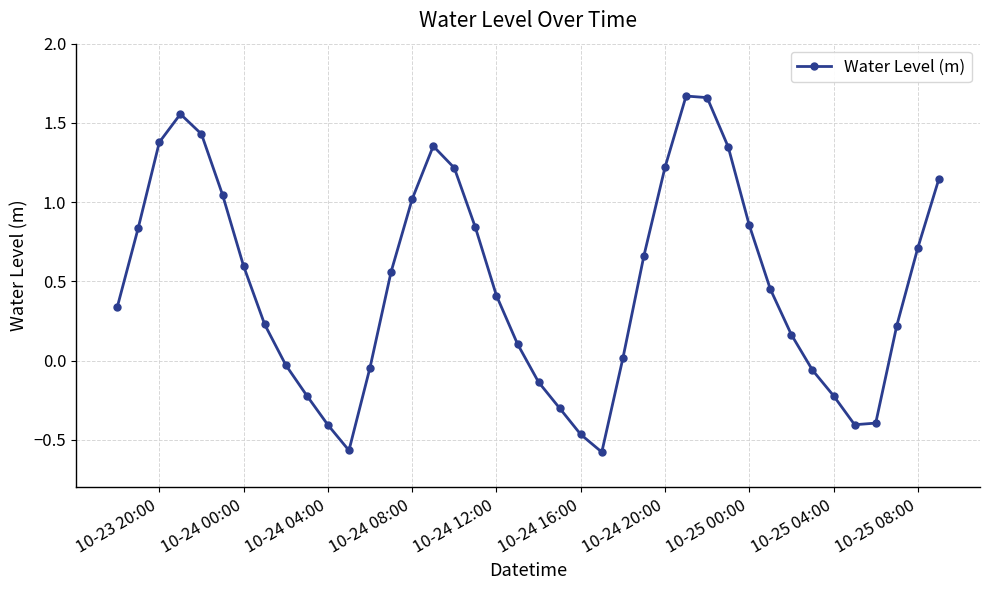

What is the value of the 20th point from the left?

0.1